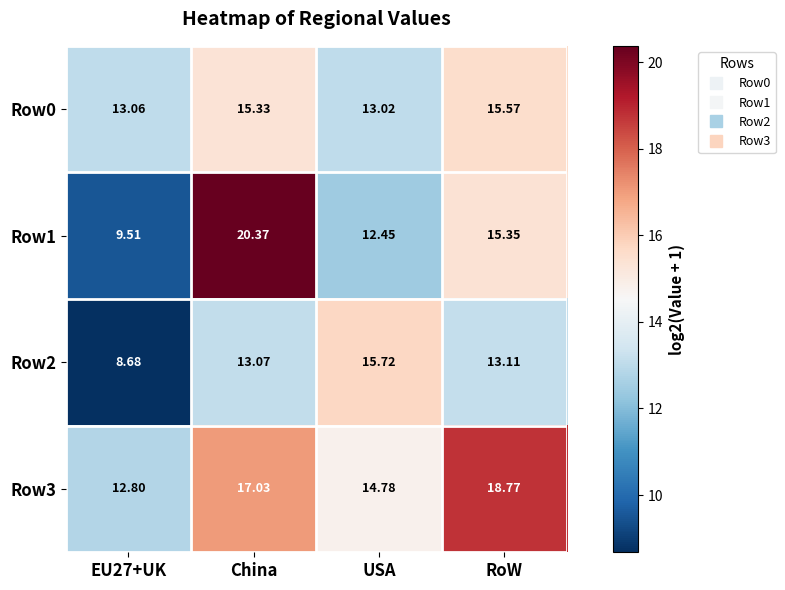

At which label does Row0 first exceed 15?

China